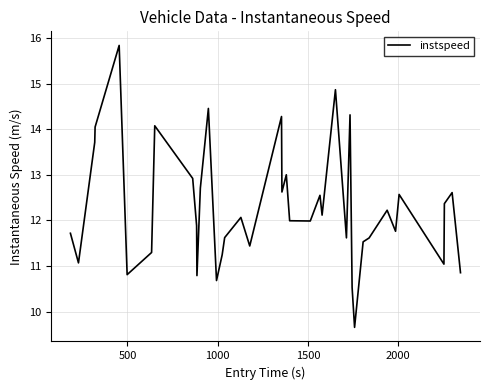

What is the smallest value displayed?

9.7